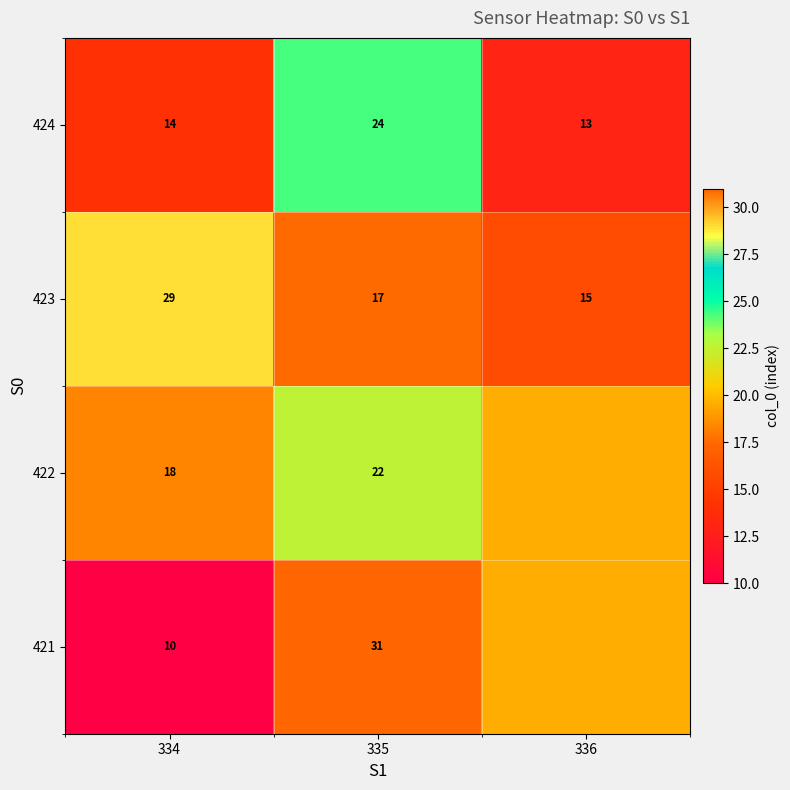

How many data points in 423 are less than 17?

1